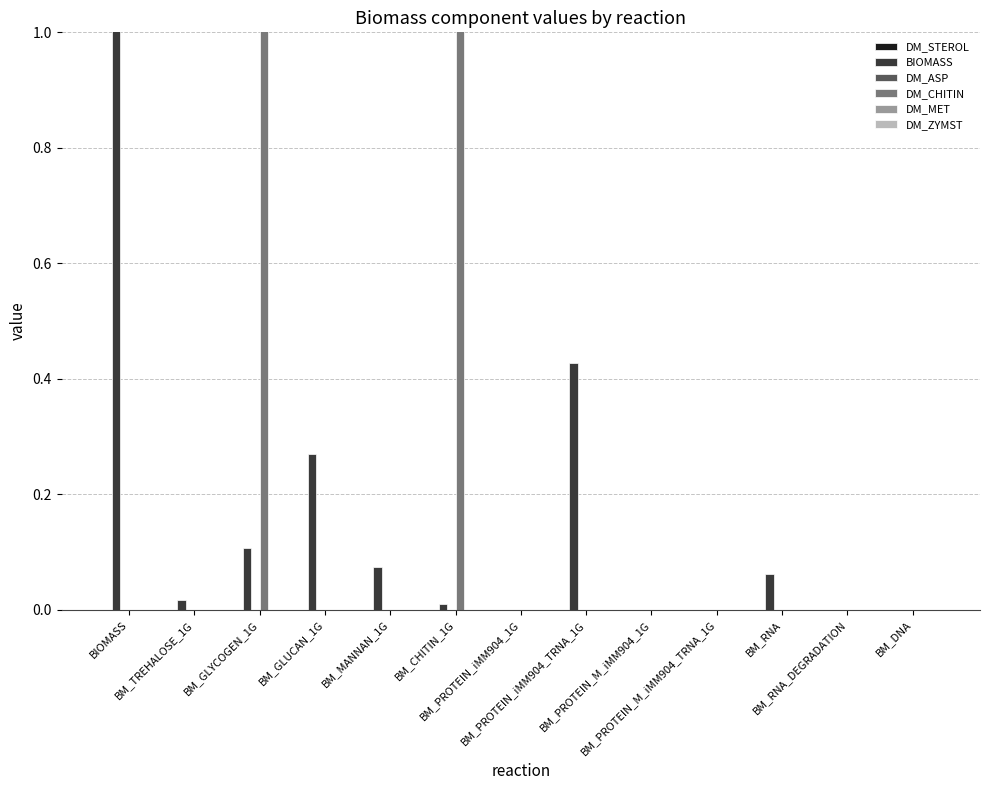

Rank the series at BM_DNA from lowest to highest value.

DM_STEROL, BIOMASS, DM_ASP, DM_CHITIN, DM_MET, DM_ZYMST